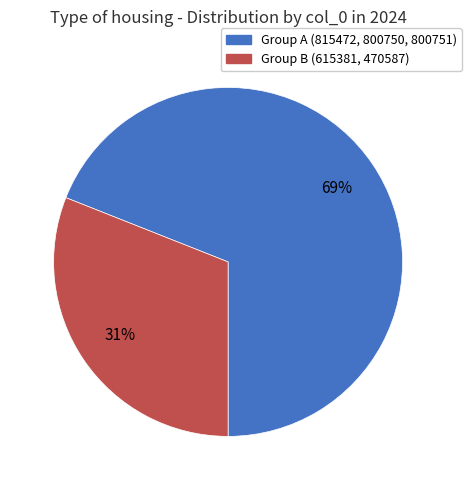

Count the number of slices in the pie.

2